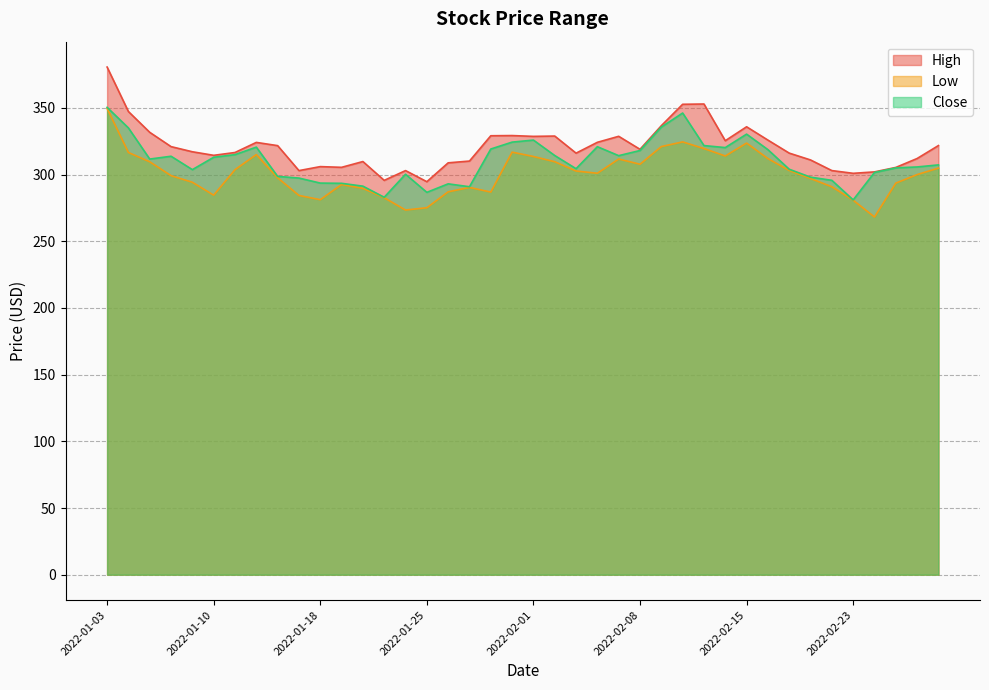

What is the smallest value displayed?

268.2